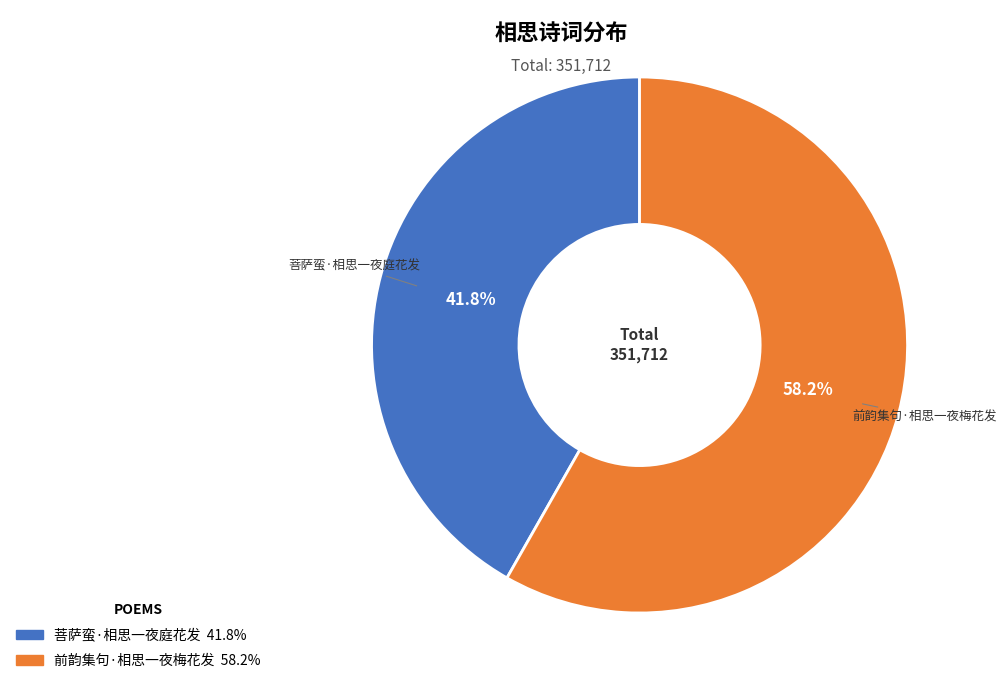

Does 前韵集句·相思一夜梅花发 account for over 50% of the chart?

Yes